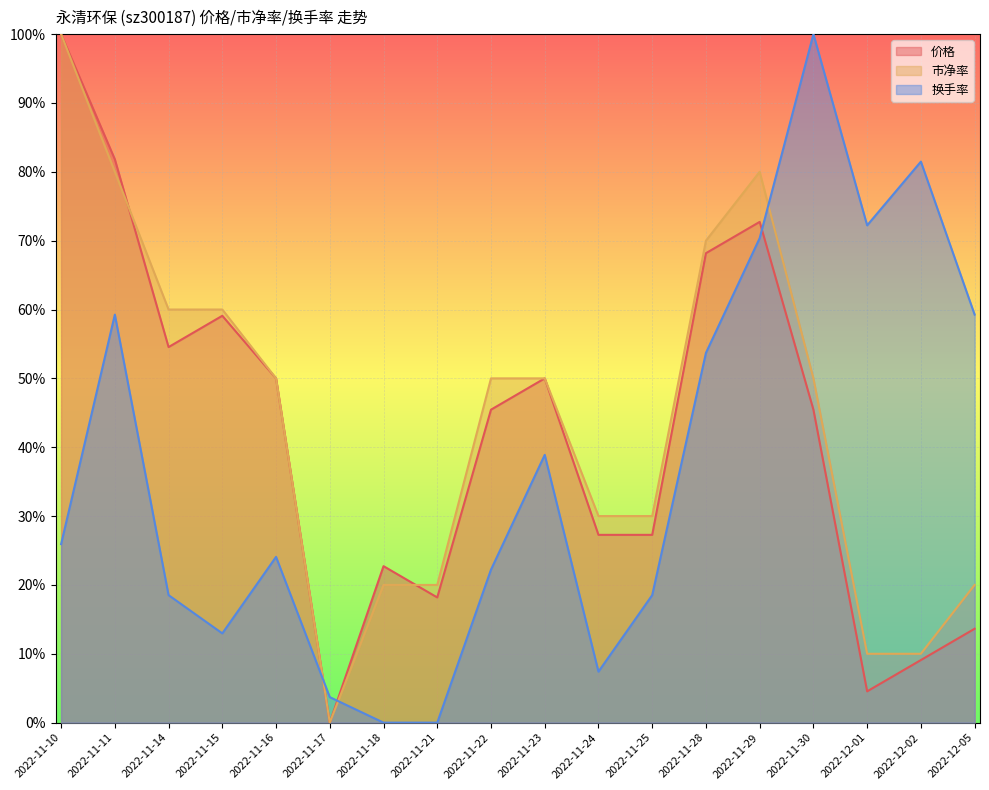

What is the difference between the second highest and minimum values in the 市净率 series?

0.8